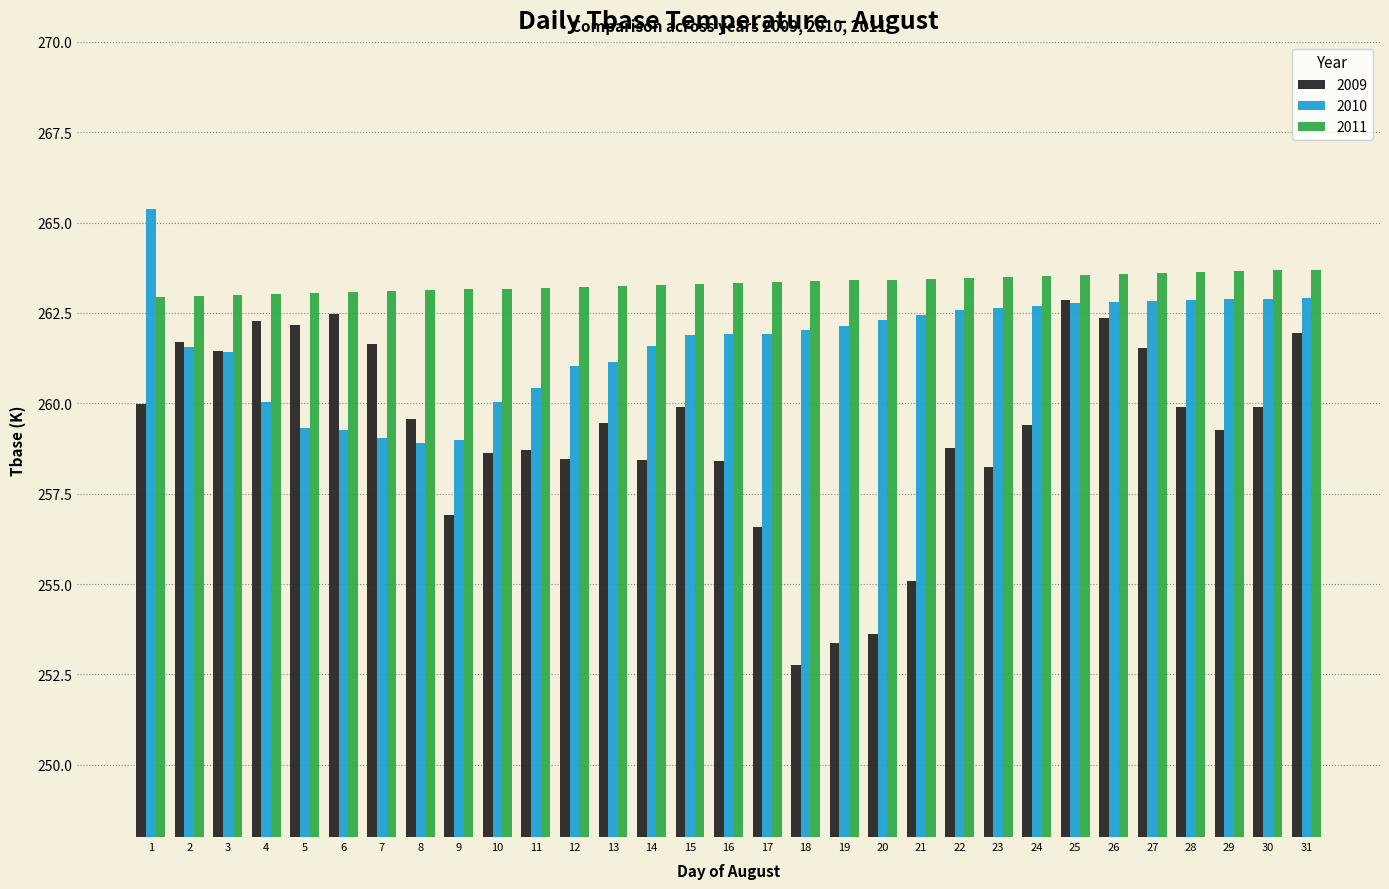

What is the difference between the second highest and second lowest values in the 2009 series?

9.1